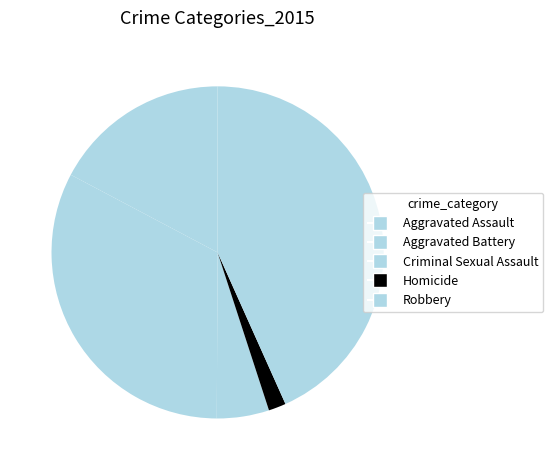

What is the smallest slice in the pie chart?

Homicide